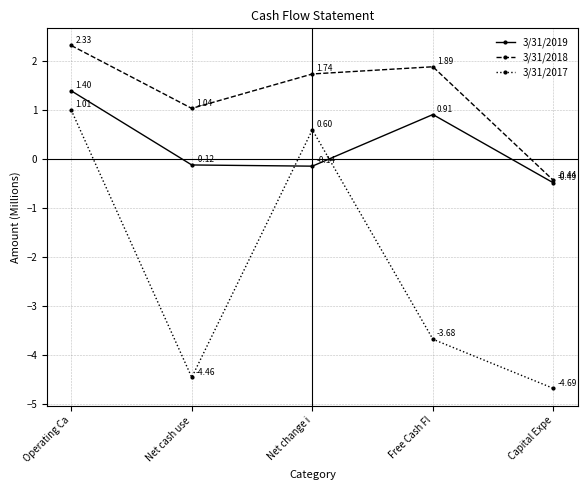

Which series has the largest range (max minus min)?

3/31/2017